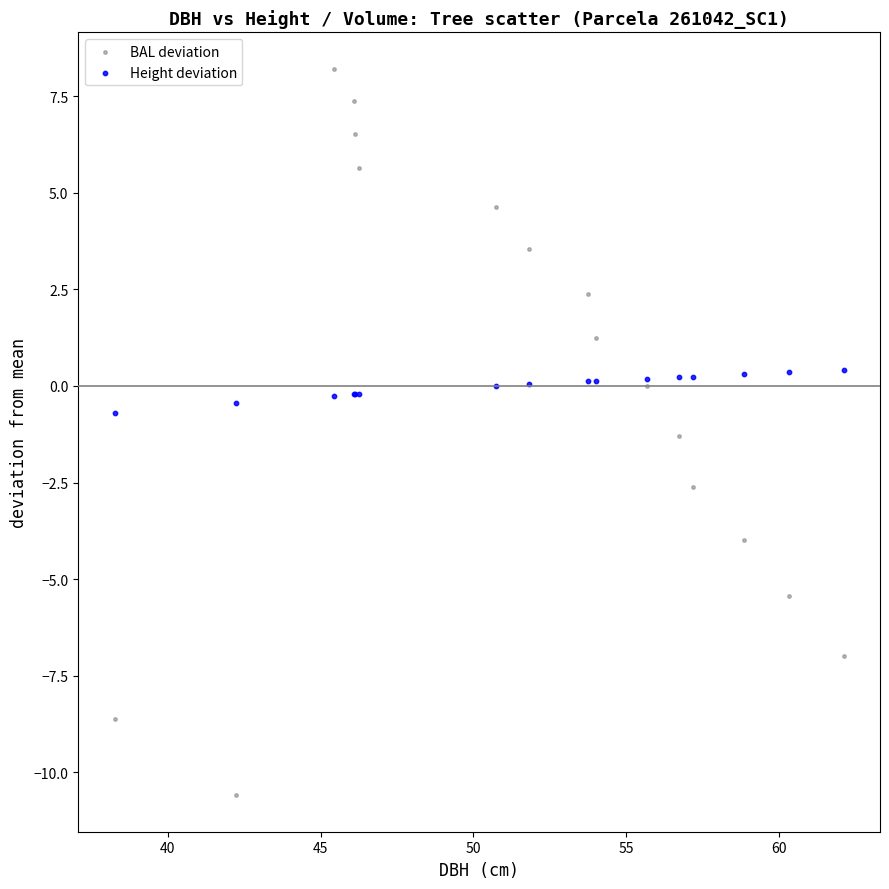

What is the X range (max minus min) for the scatter plot?

23.9